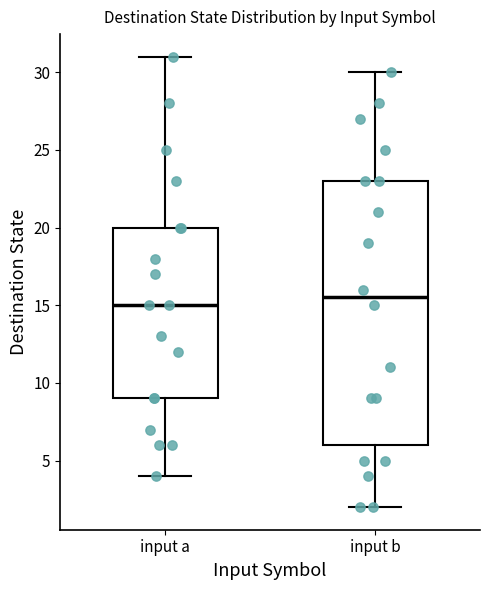

Reading left to right, transcribe this box plot: for each box, give where its median line is, the range the box spans, and where its two whiskers end, as read against the y-axis. The values are not printed on the chart, so give them approximately, as read against the axis.

input a: median 15.0, box 9.0 to 20.0, whiskers 4.0 to 31.0
input b: median 15.5, box 6.0 to 23.0, whiskers 2.0 to 30.0